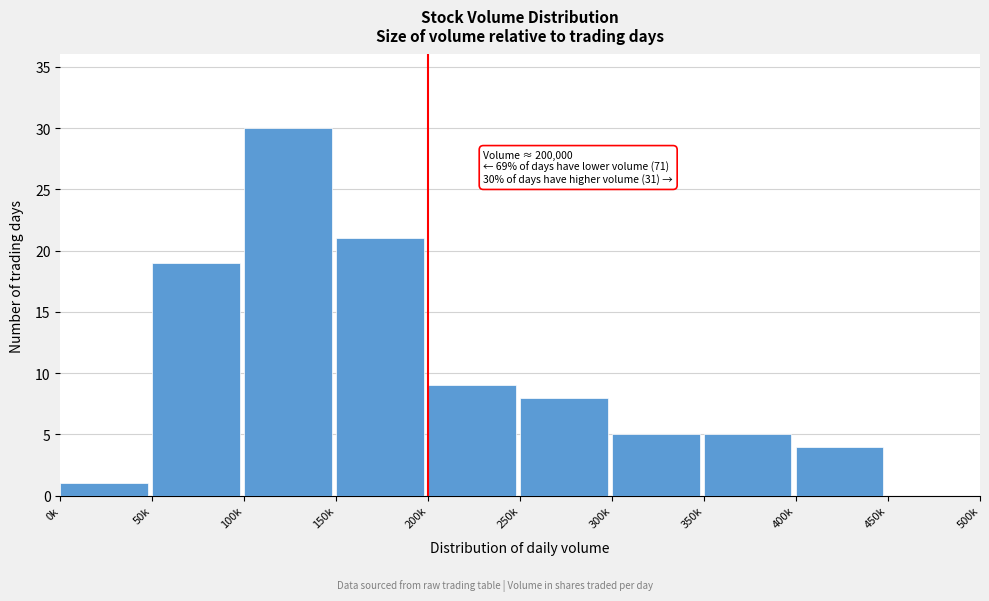

Reading left to right, list all the values displayed in this chart.

0k=1	50k=19	100k=30	150k=21	200k=9	250k=8	300k=5	350k=5	400k=4	450k=0